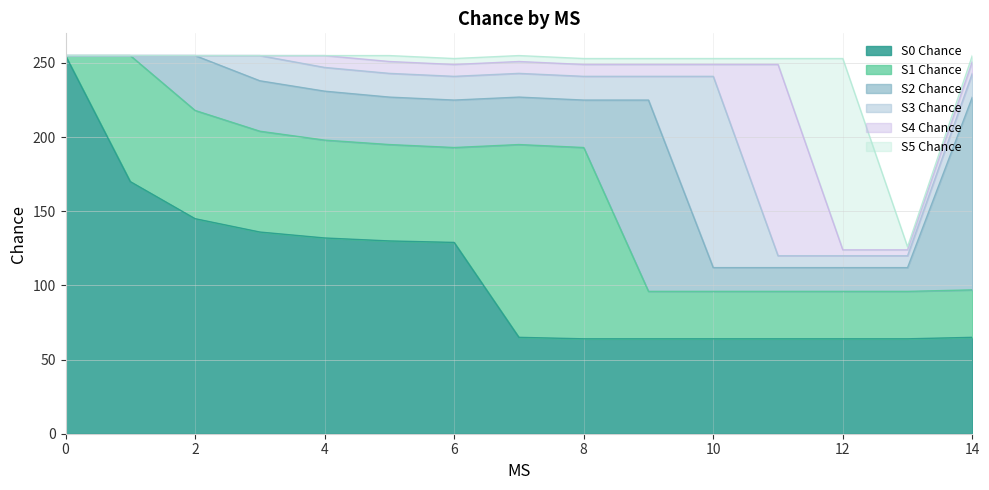

Does the chart display data point markers on the line(s)?

No